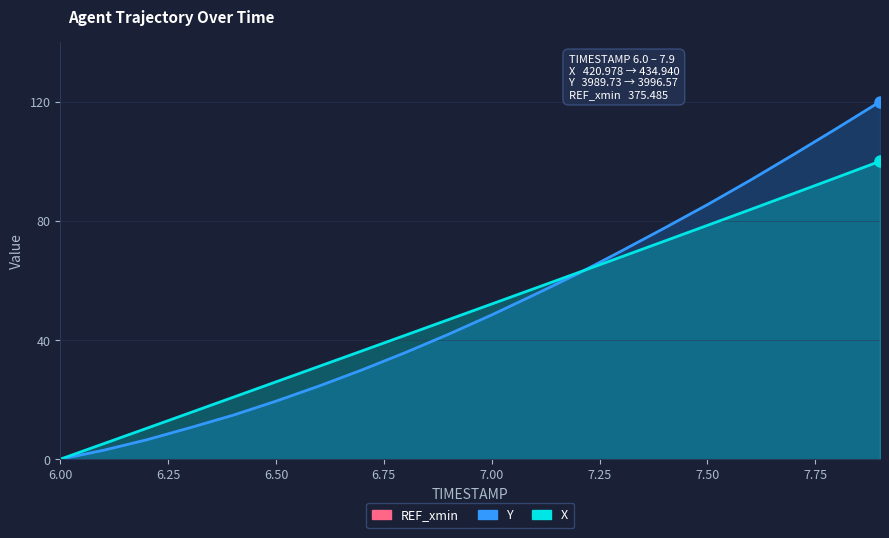

Does the chart display data point markers on the line(s)?

No